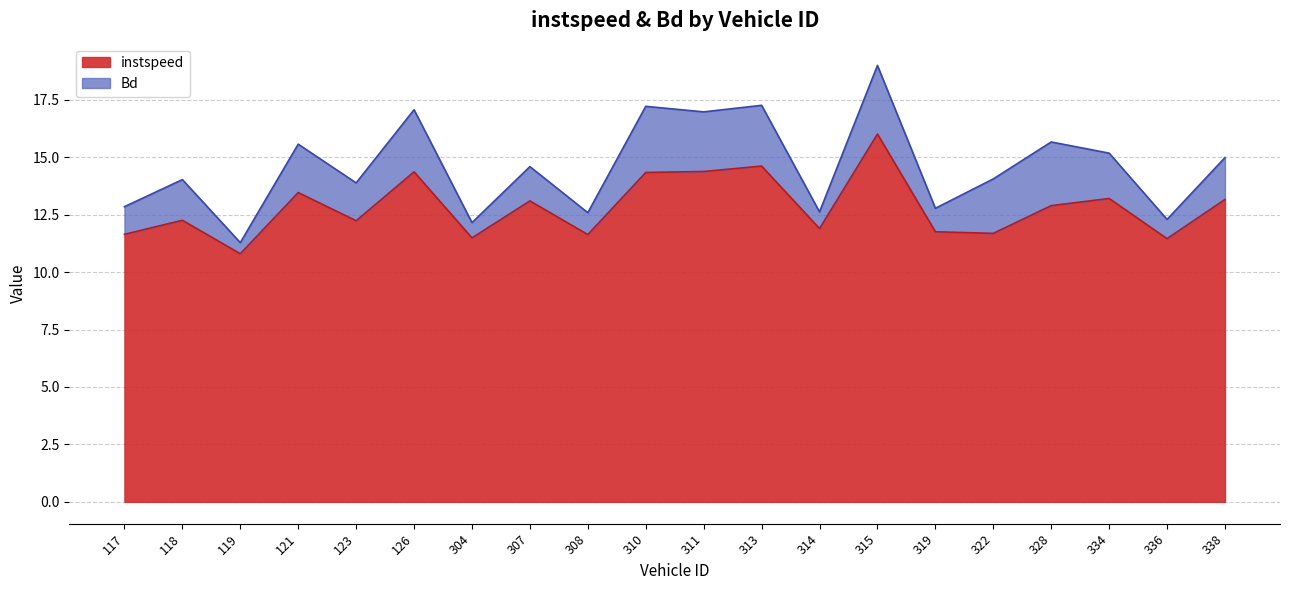

How many lines are shown in the chart?

2